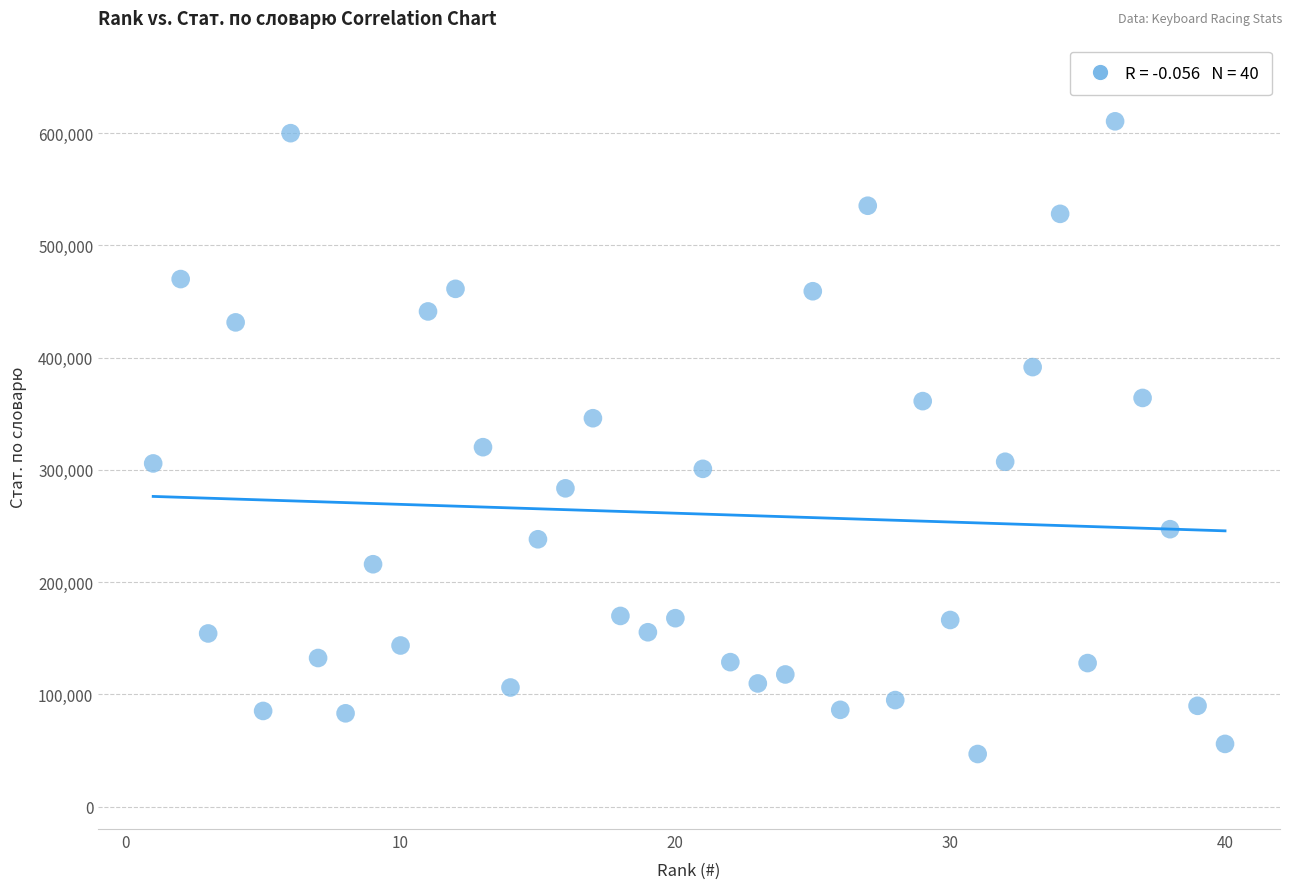

What Y value in the scatter plot is closest to 328728?

320247